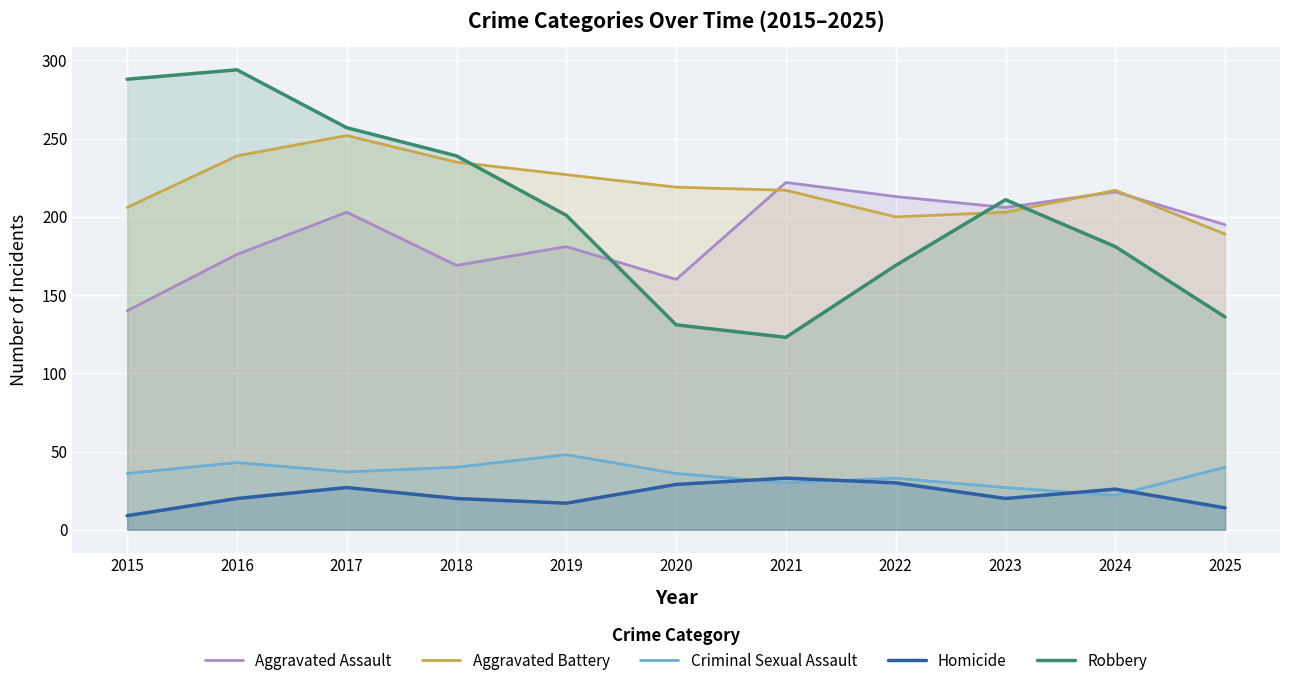

What value does the Homicide series have at 2015, to the nearest 10?

10